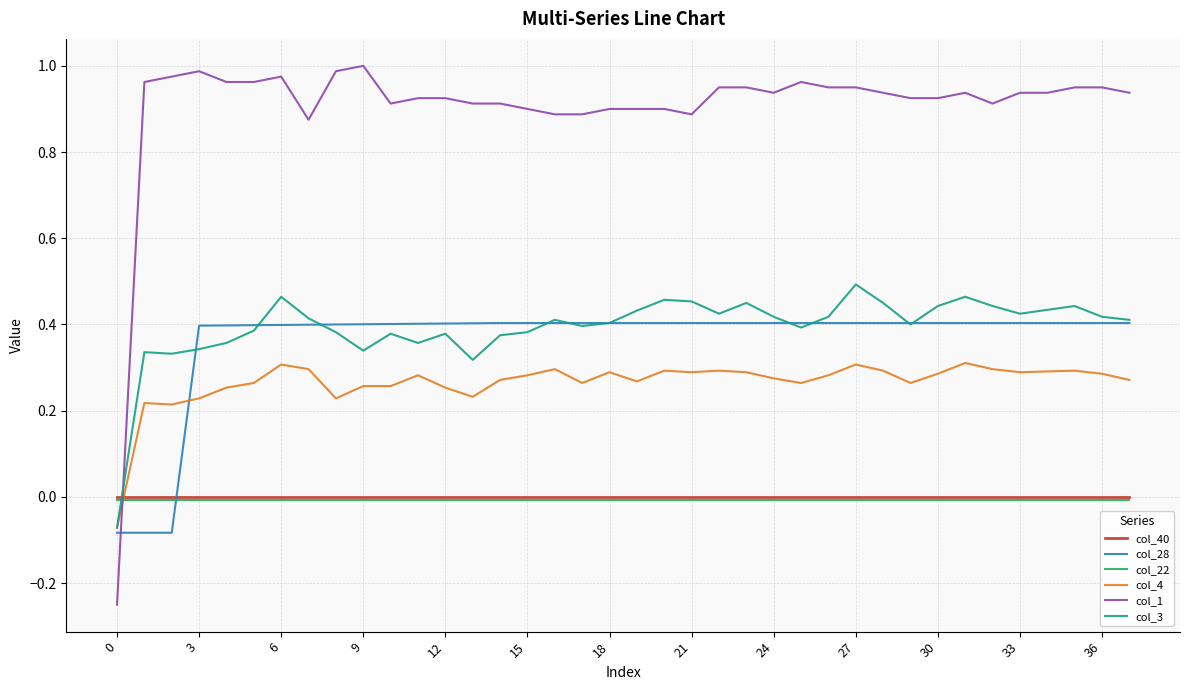

True or false: col_3 and col_40 intersect in this chart.

True